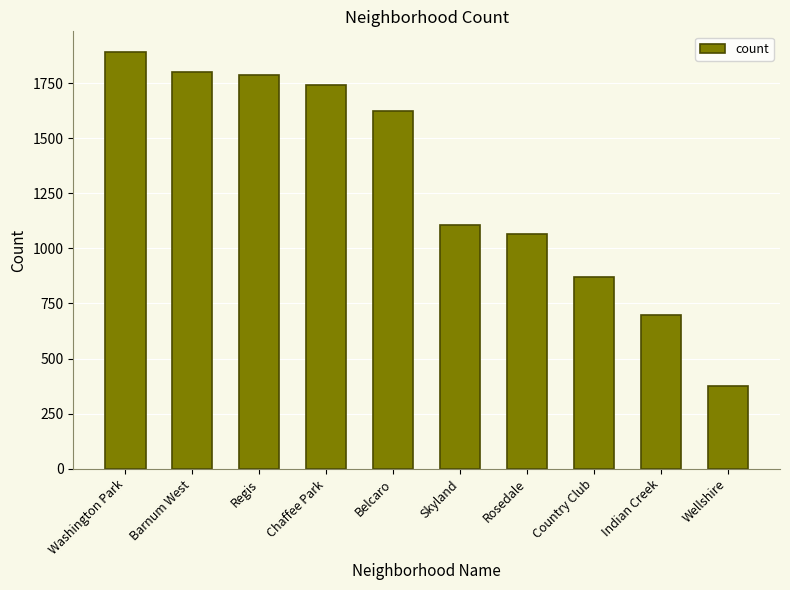

Does the chart contain any negative values?

No